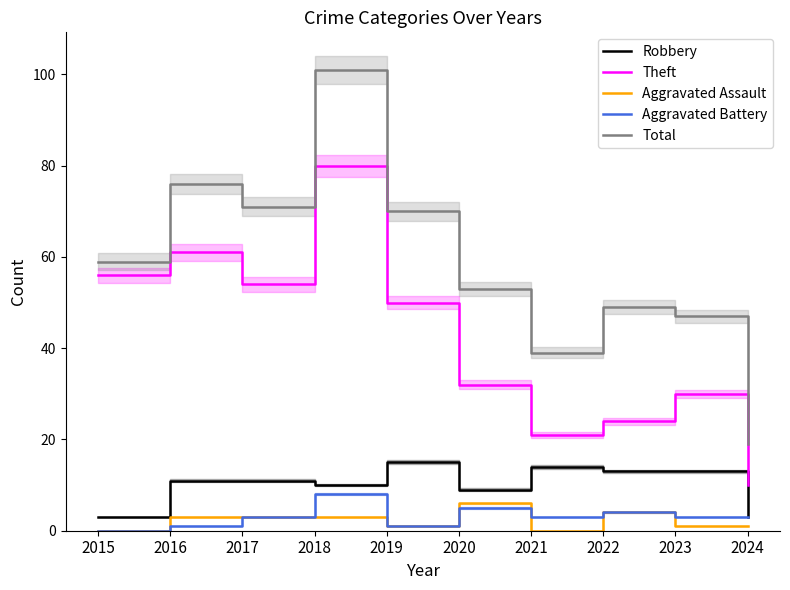

What is the total value across all series at 2021?

77